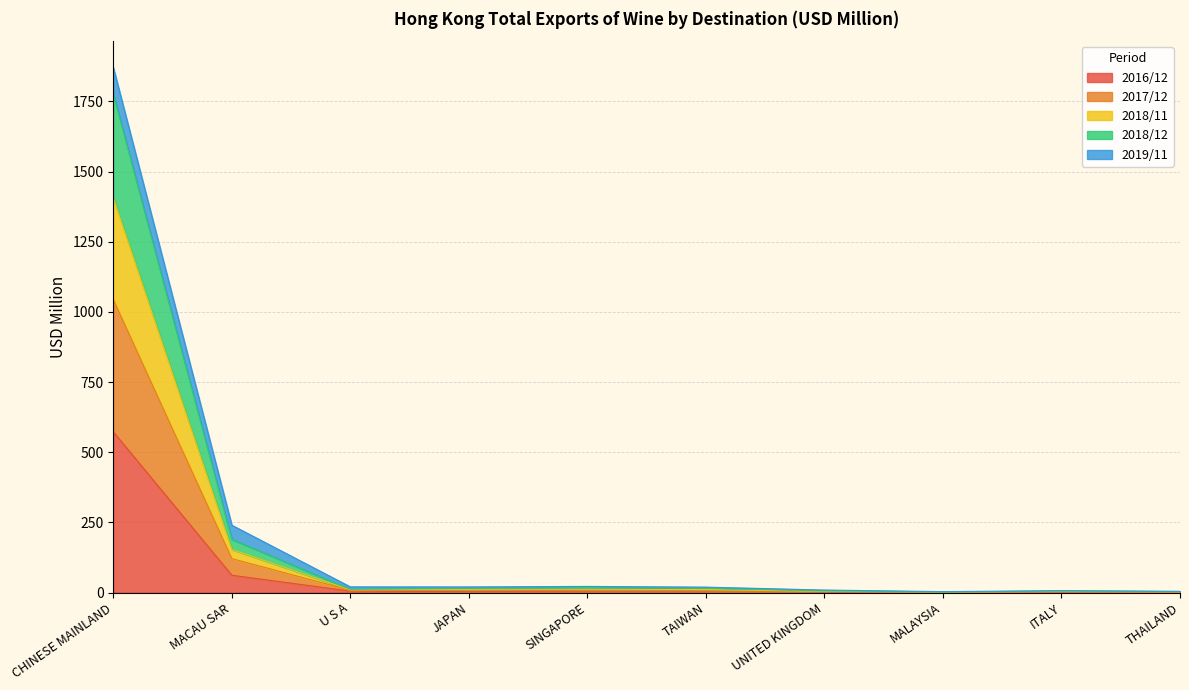

True or false: 2017/12 and 2018/12 cross at least once.

False